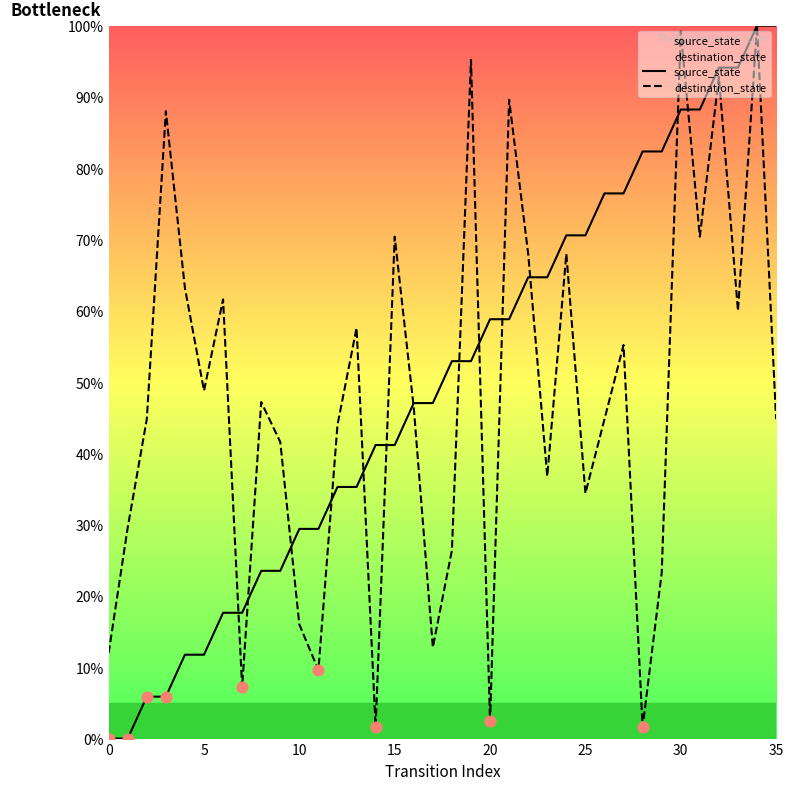

Which series has the widest spread of Y values?

source_state